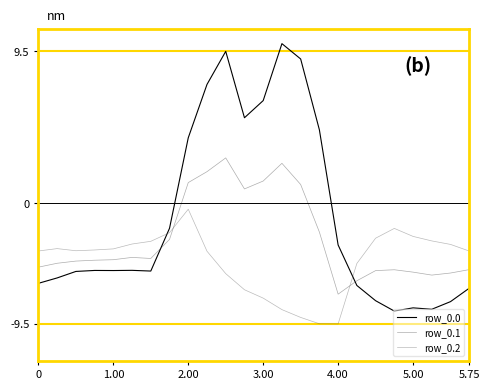

Which category has the highest value in the row_0.2 series?

8